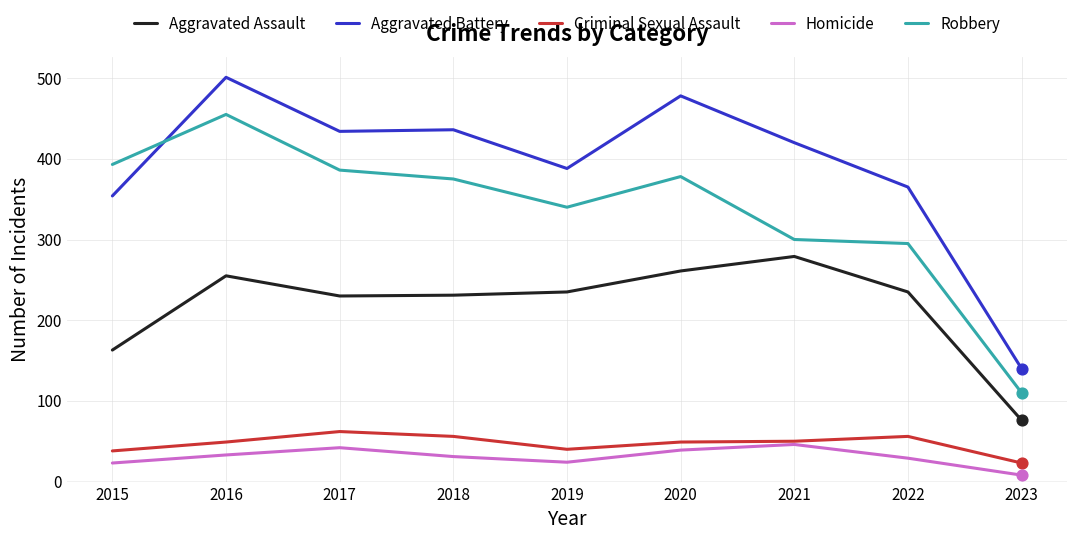

What are all the series names shown in the legend?

Aggravated Assault, Aggravated Battery, Criminal Sexual Assault, Homicide, Robbery